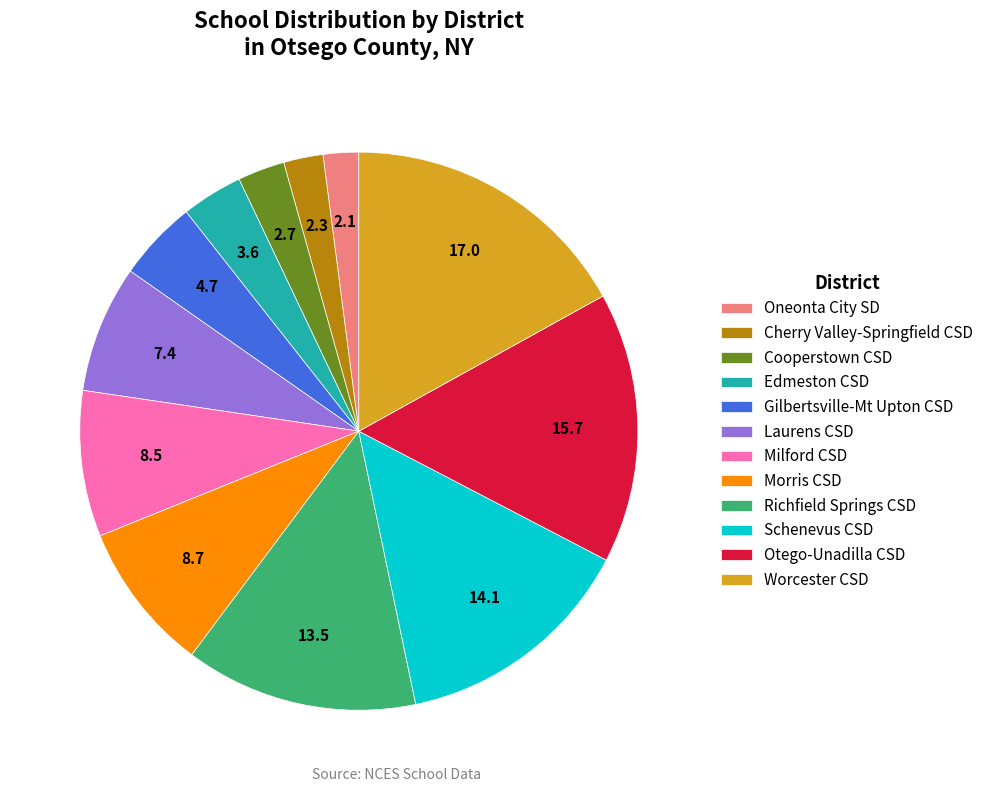

What is the ratio of the value at Morris CSD to the value at Edmeston CSD?

2.4